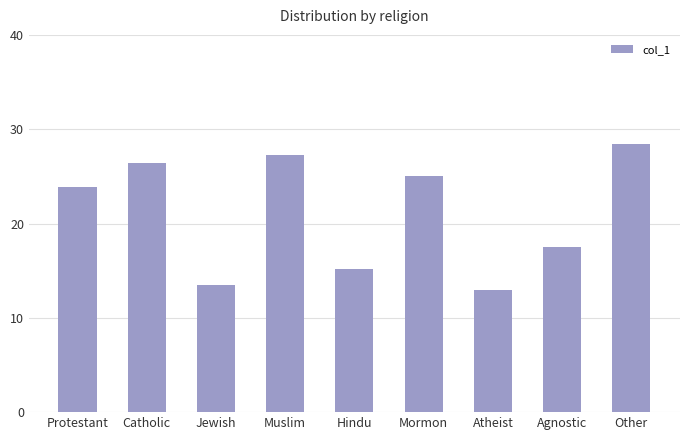

Reading left to right, what are all the values shown in this chart?

Protestant=23.9	Catholic=26.4	Jewish=13.5	Muslim=27.3	Hindu=15.2	Mormon=25.0	Atheist=13.0	Agnostic=17.5	Other=28.4